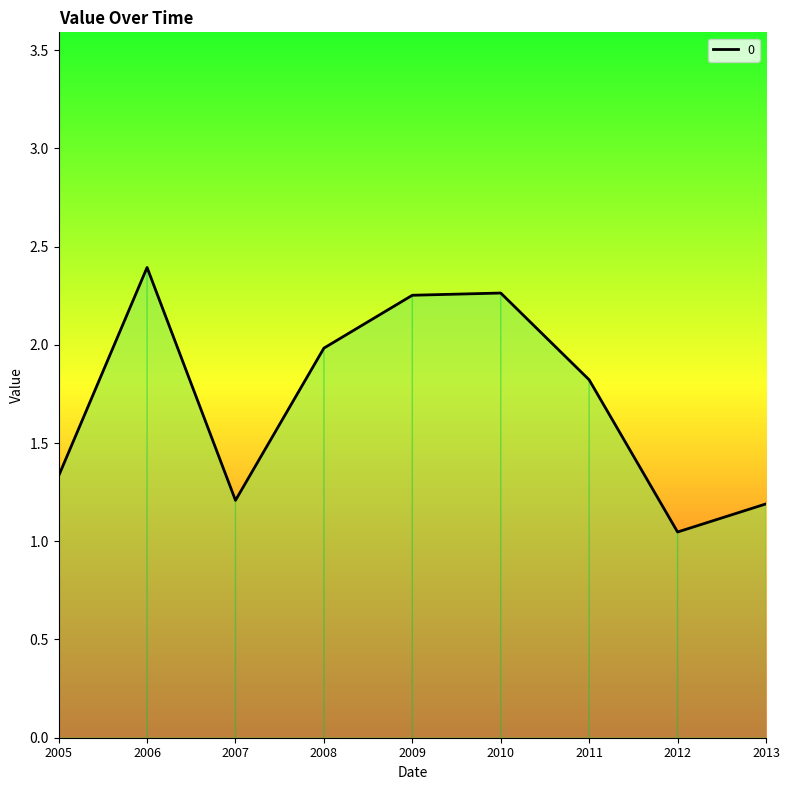

Between 2009 and 2006, which is larger?

2006